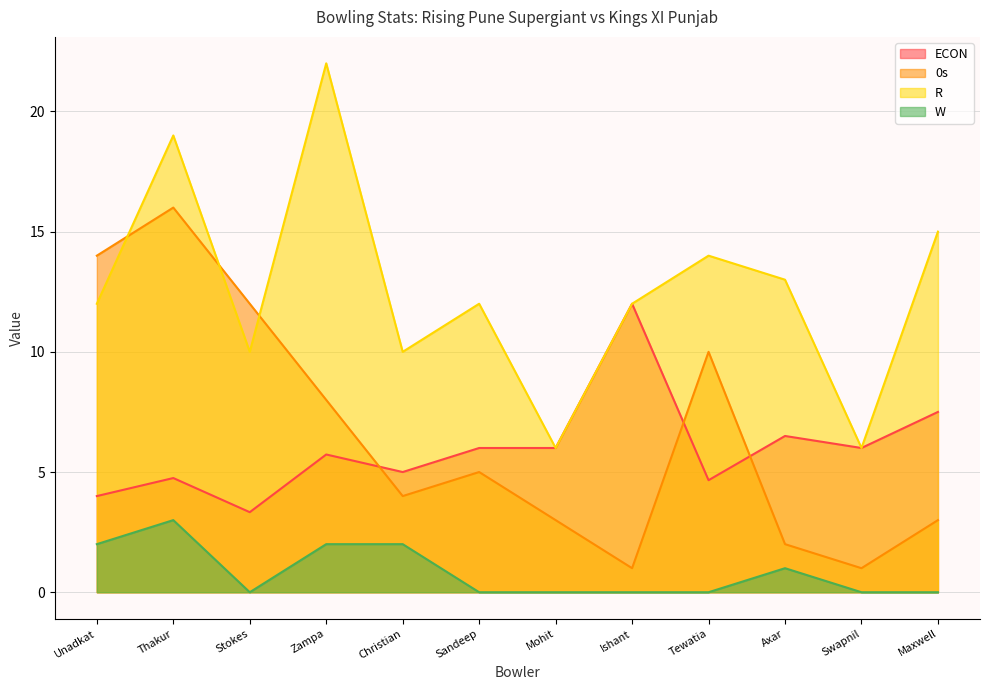

What is the label of the 1st point from the right?

Maxwell